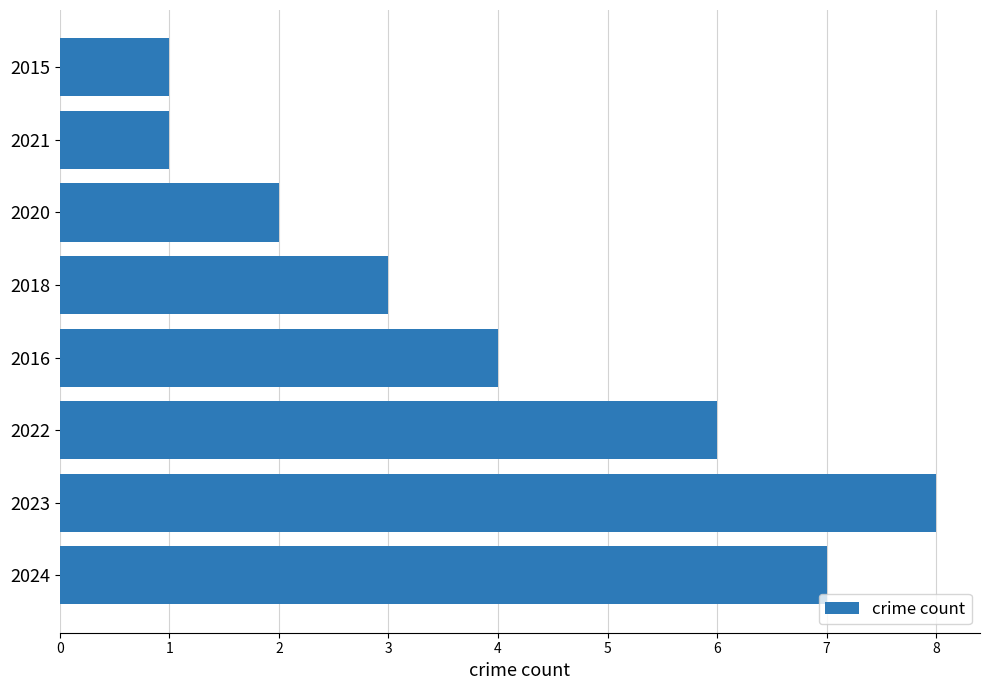

What is the greatest value displayed?

8